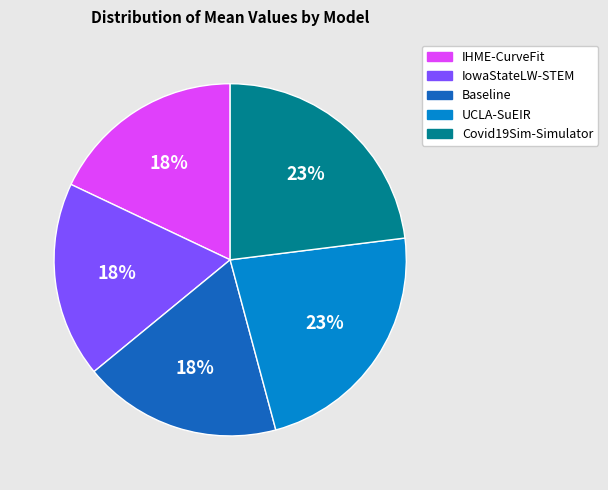

To the nearest percent, what is the difference between the largest and smallest slice percentages?

5%